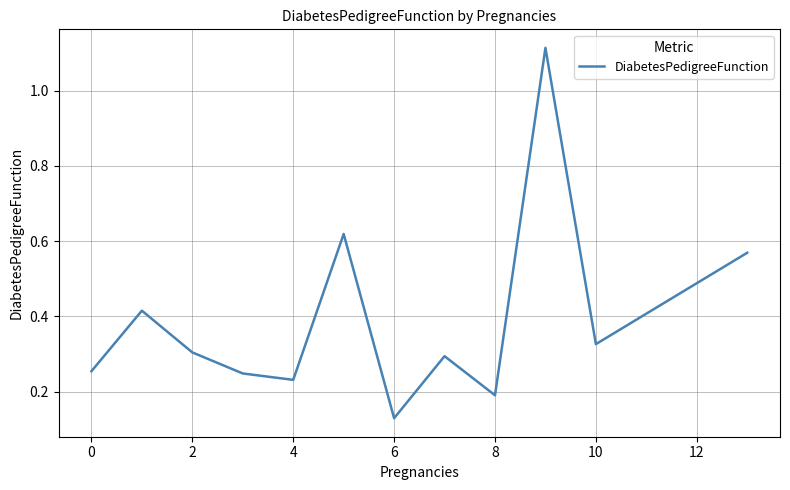

Which category has the highest value across all series?

9